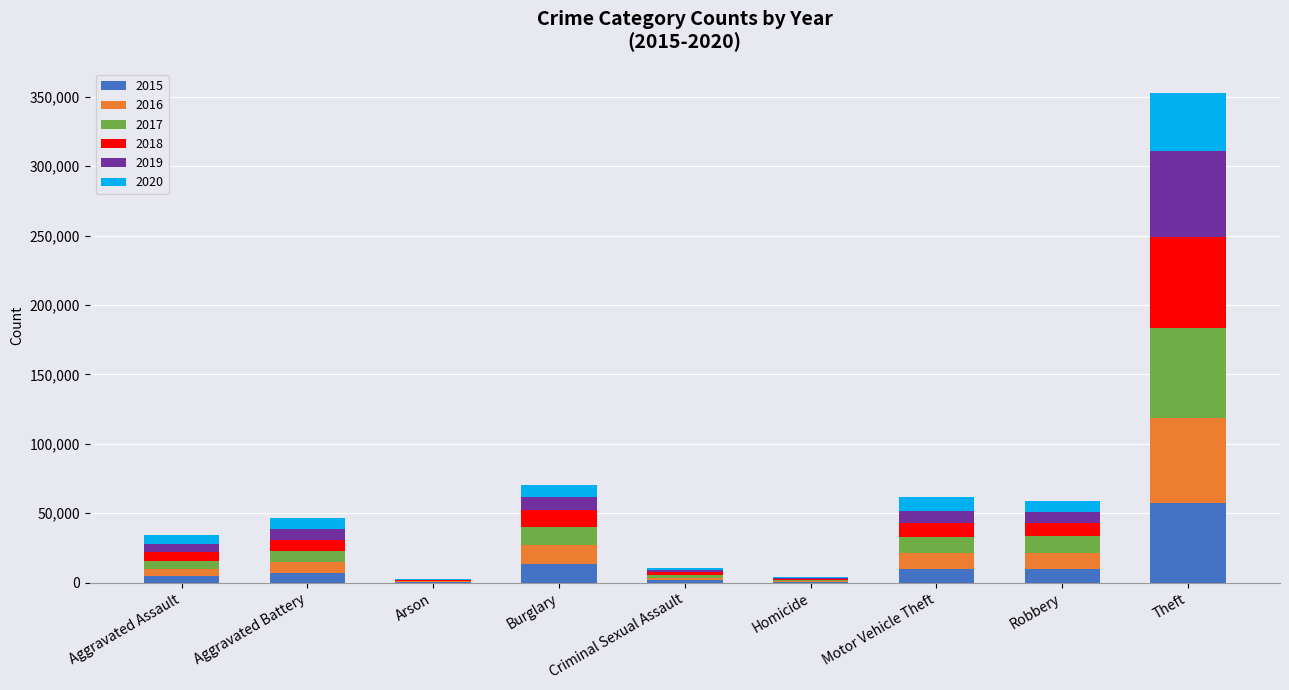

At which category is the sum across all series the highest?

Theft